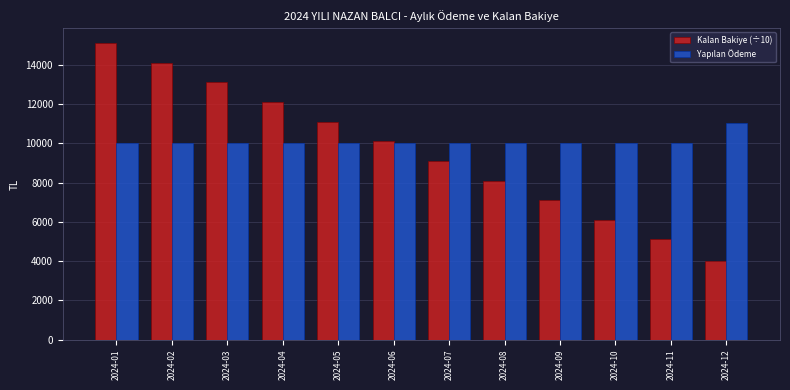

What is the approximate value of Kalan Bakiye (÷10) at 2024-05?

11101.5